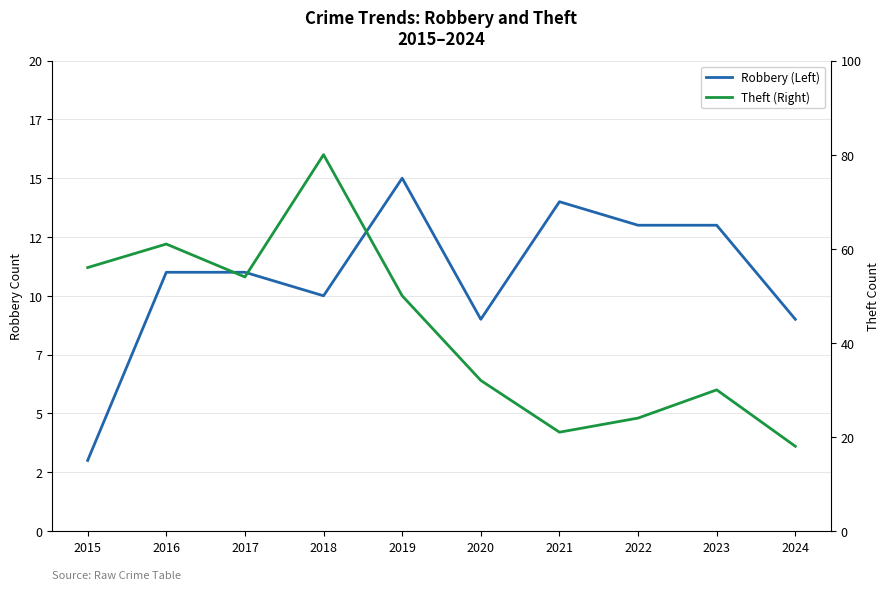

True or false: Theft (Right) and Robbery (Left) cross at least once.

False